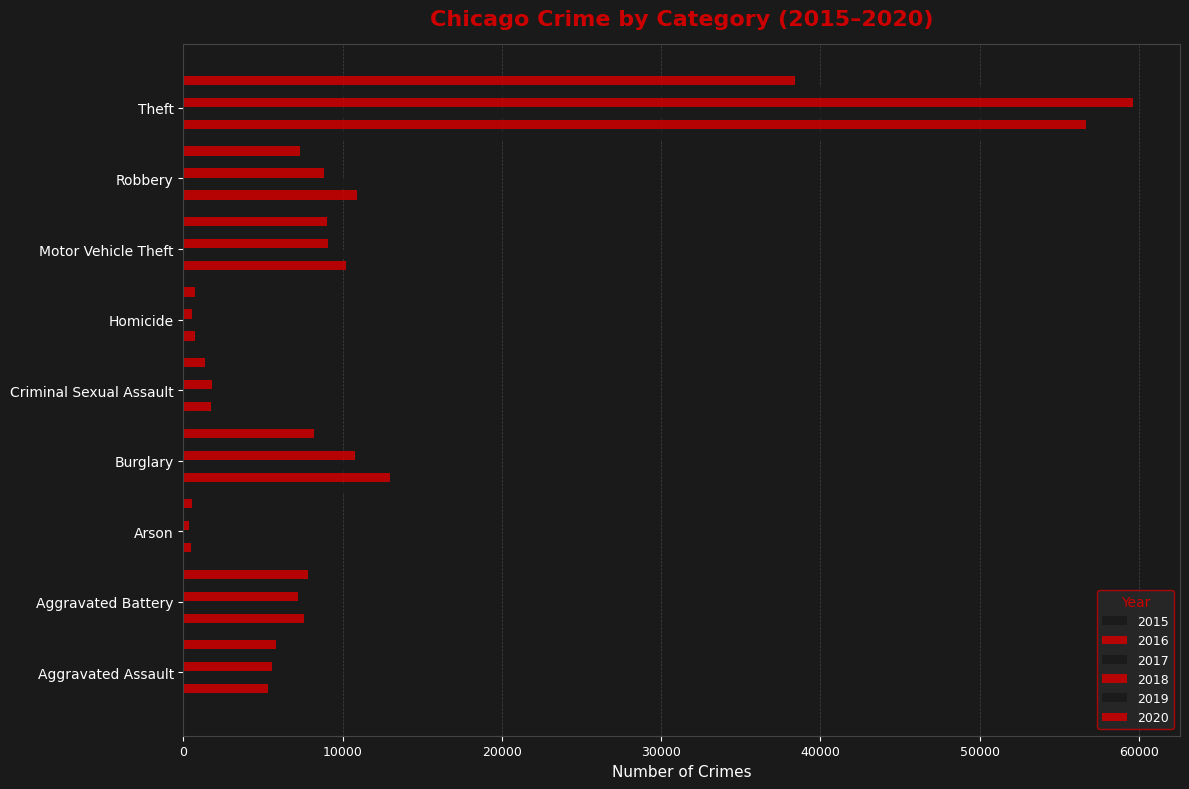

What is the label of the 9th bar from the right?

Aggravated Assault